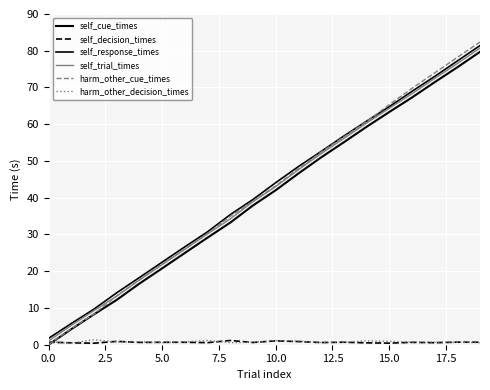

How many intersections are there between self_decision_times and self_cue_times?

1